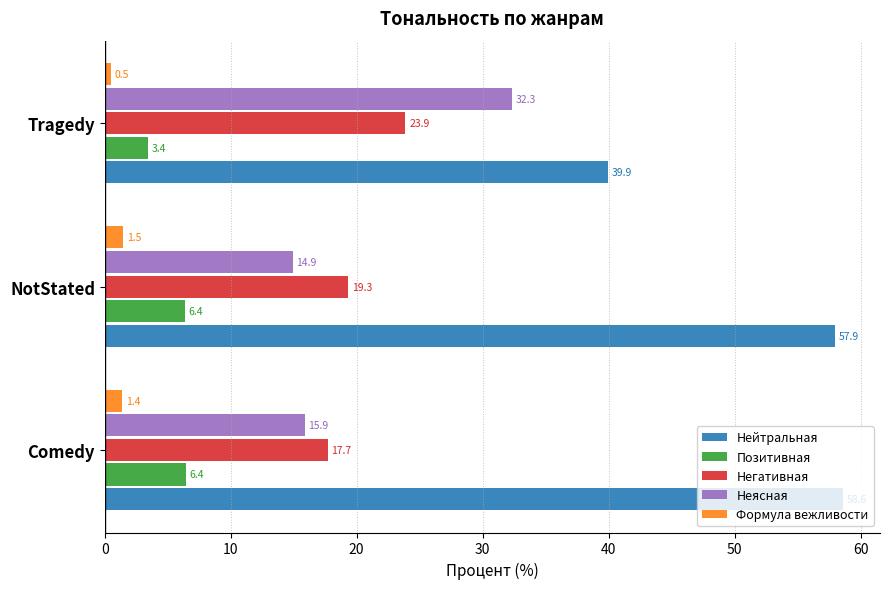

At how many categories does at least one series exceed 16?

3